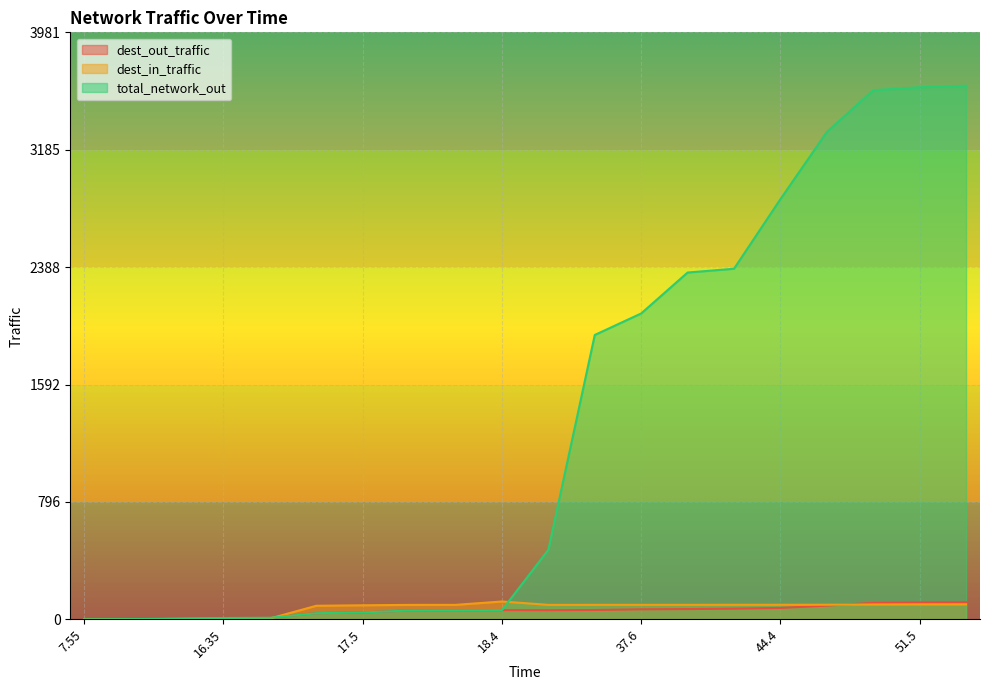

The value of dest_in_traffic at 44.4 is 98.8. True or false?

True